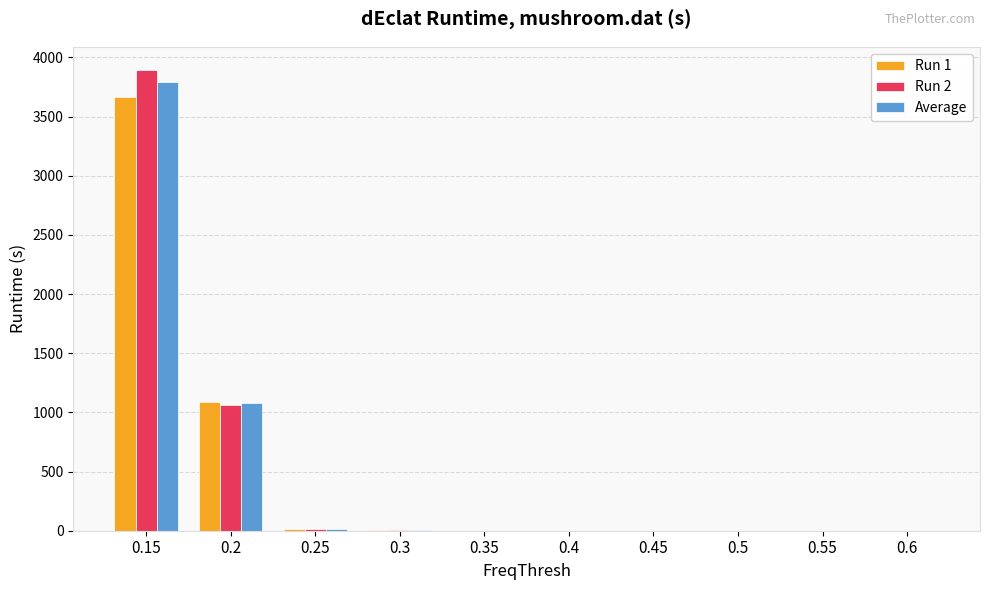

At which category is the sum across all series the highest?

0.15